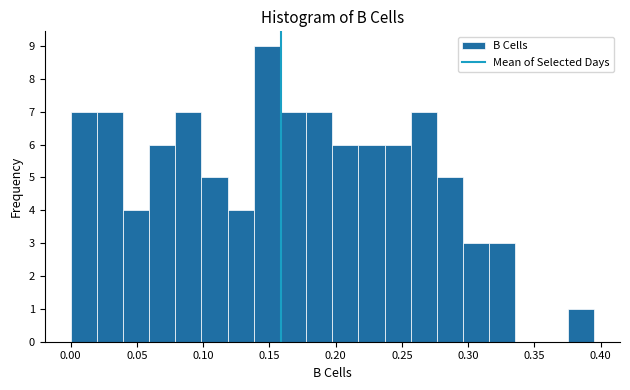

Read against the x-axis, roughly where is the centre of the tallest bar?

0.150